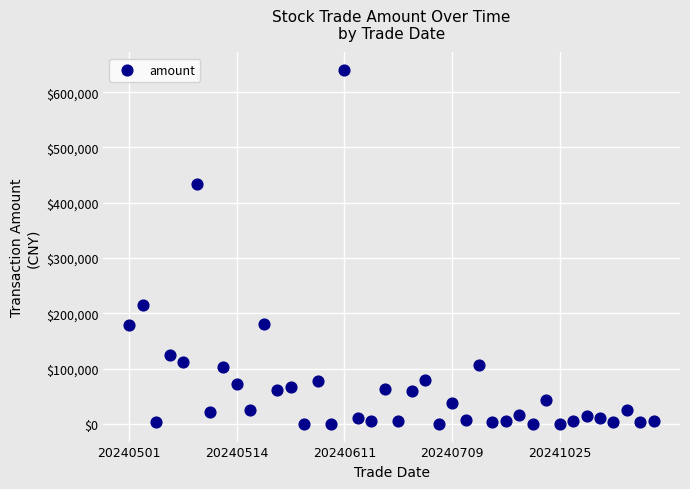

What Y value in the scatter plot is closest to 320103?

215833